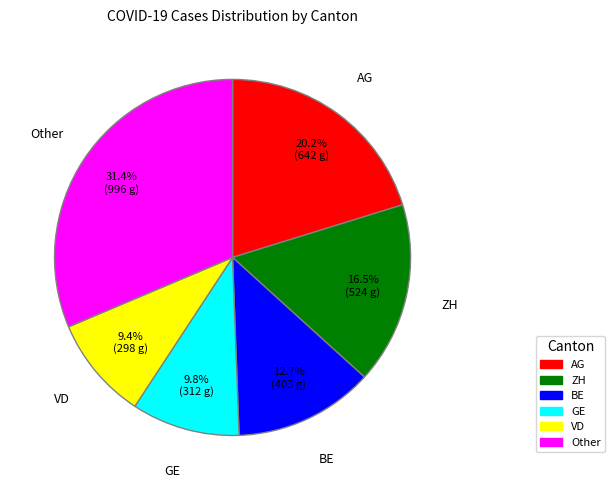

Is there a majority slice in this chart?

No